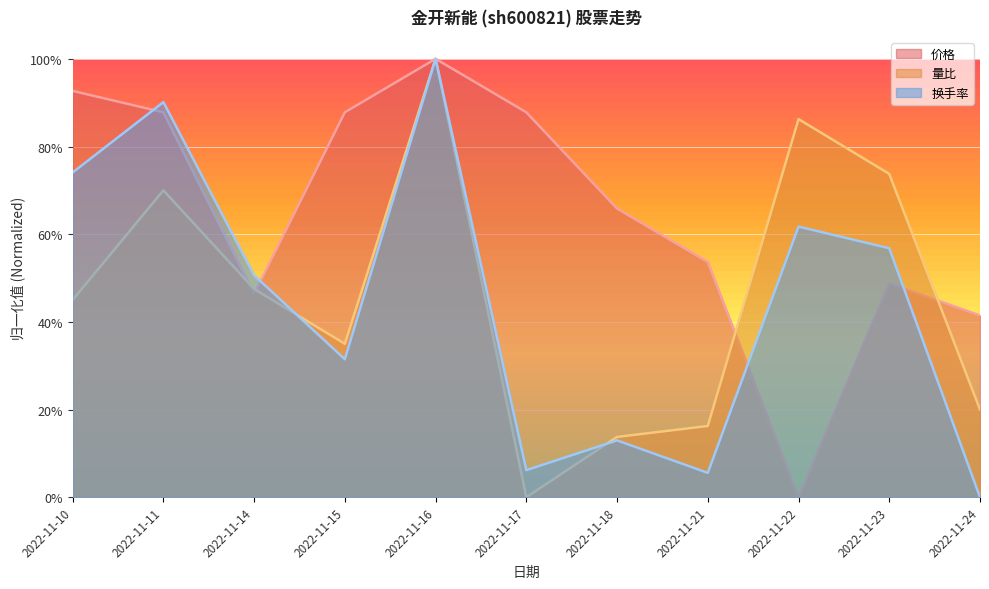

Where do 量比 and 换手率 first cross each other?

2022-11-14 and 2022-11-15